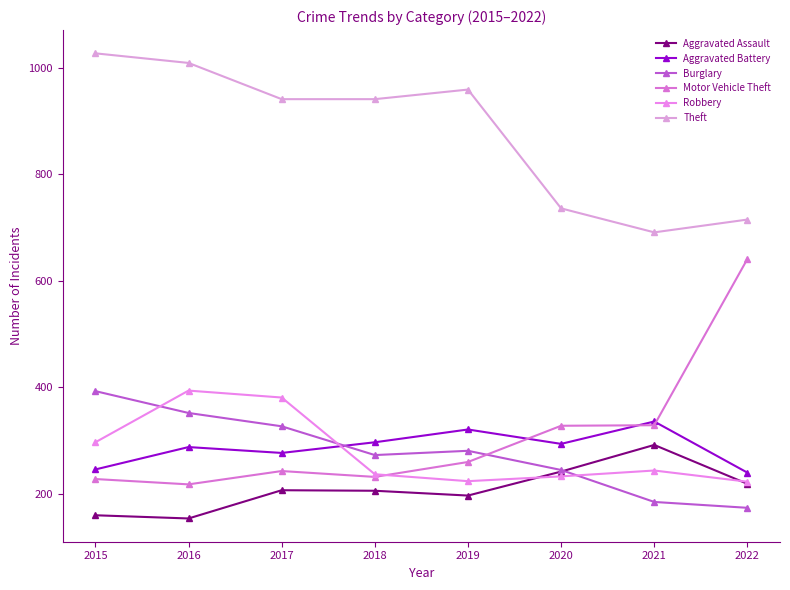

True or false: Robbery has a value of 223 at 2022.

True